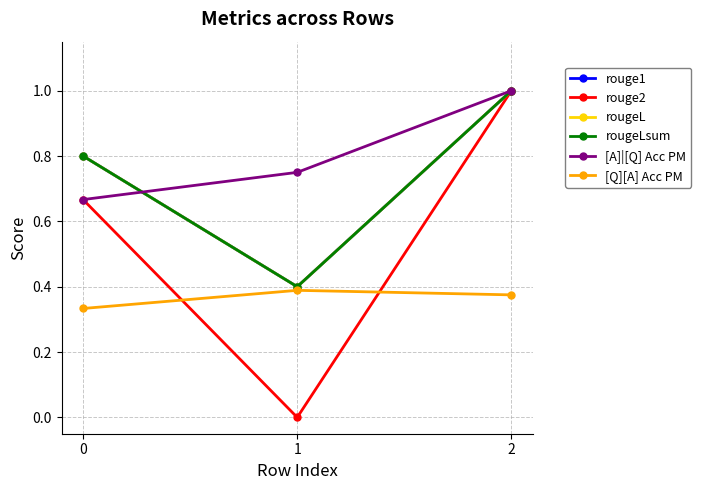

Does the chart have visible grid lines?

Yes